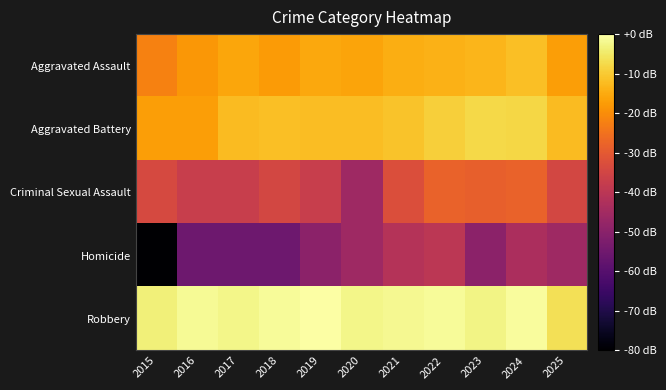

Reading left to right, what are all the values shown in this chart?

Aggravated Assault: 2015=-22.2	2016=-18.4	2017=-15.9	2018=-17.7	2019=-15.6	2020=-16.0	2021=-14.6	2022=-13.8	2023=-13.2	2024=-11.7	2025=-16.9
Aggravated Battery: 2015=-17.2	2016=-17.2	2017=-12.4	2018=-11.8	2019=-12.0	2020=-11.9	2021=-11.2	2022=-9.3	2023=-7.7	2024=-8.1	2025=-12.3
Criminal Sexual Assault: 2015=-33.8	2016=-37.4	2017=-37.4	2018=-34.6	2019=-37.4	2020=-45.9	2021=-32.5	2022=-27.8	2023=-28.6	2024=-27.8	2025=-34.6
Homicide: 2015=-80.0	2016=-55.4	2017=-55.4	2018=-55.4	2019=-49.4	2020=-45.9	2021=-41.5	2022=-39.9	2023=-49.4	2024=-43.4	2025=-45.9
Robbery: 2015=-3.5	2016=-1.3	2017=-2.4	2018=-1.1	2019=0.0	2020=-2.4	2021=-1.7	2022=-1.1	2023=-2.6	2024=-0.7	2025=-6.6